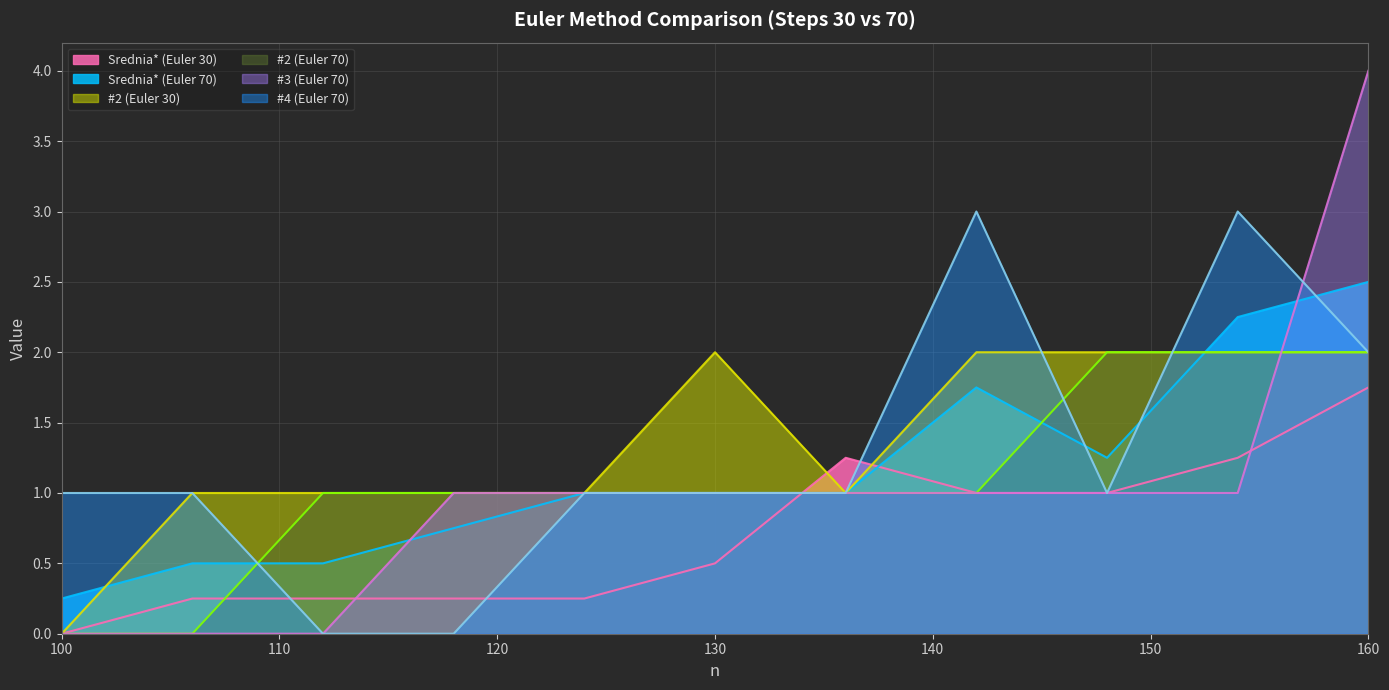

Which category has the highest value across all series?

160